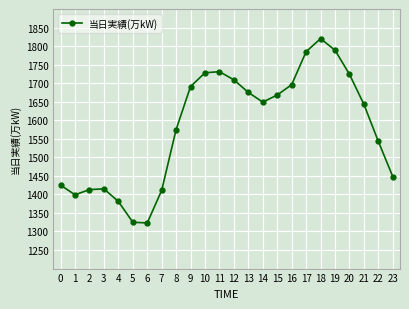

Count the number of data series in this chart.

1